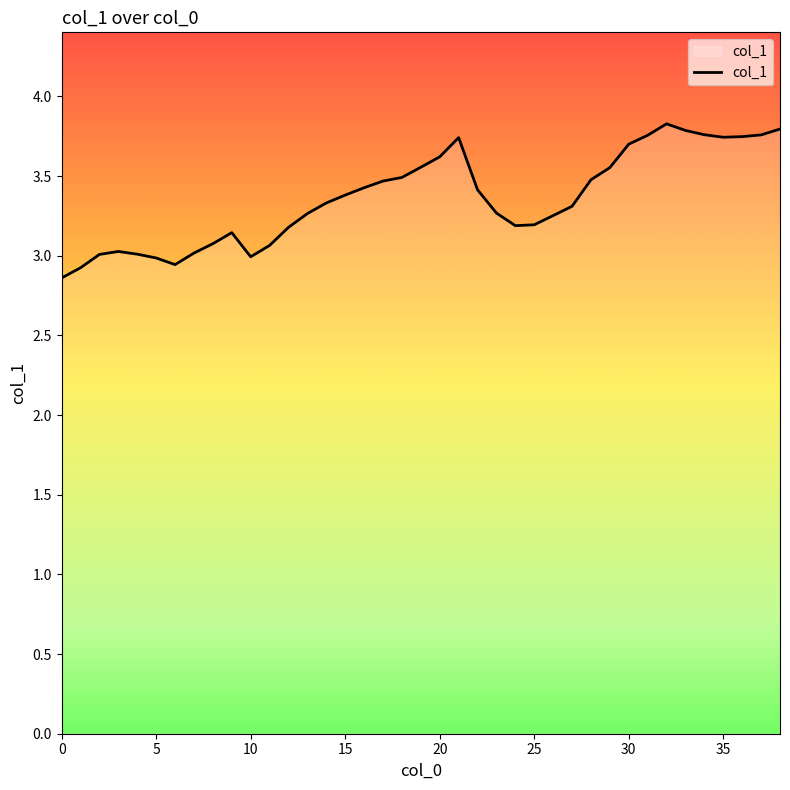

What is the maximum value shown in the chart?

3.8